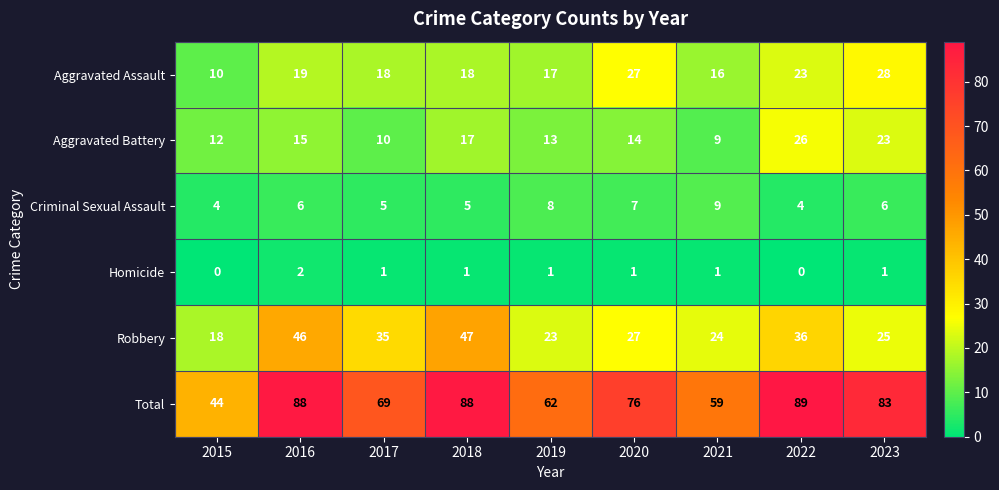

List the series in order of their peak value, highest first.

Total, Robbery, Aggravated Assault, Aggravated Battery, Criminal Sexual Assault, Homicide